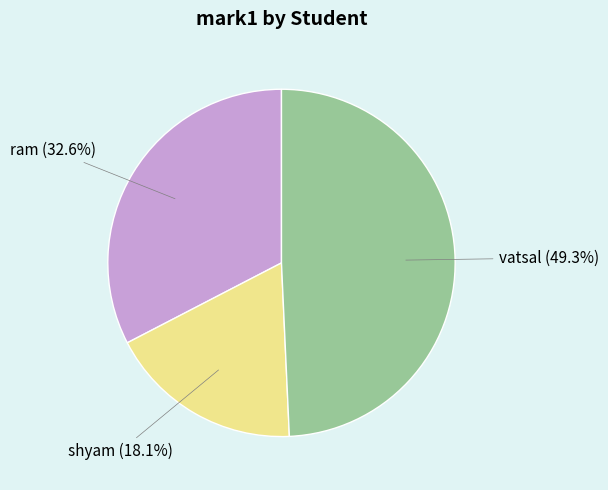

How many slices are in this pie chart?

3